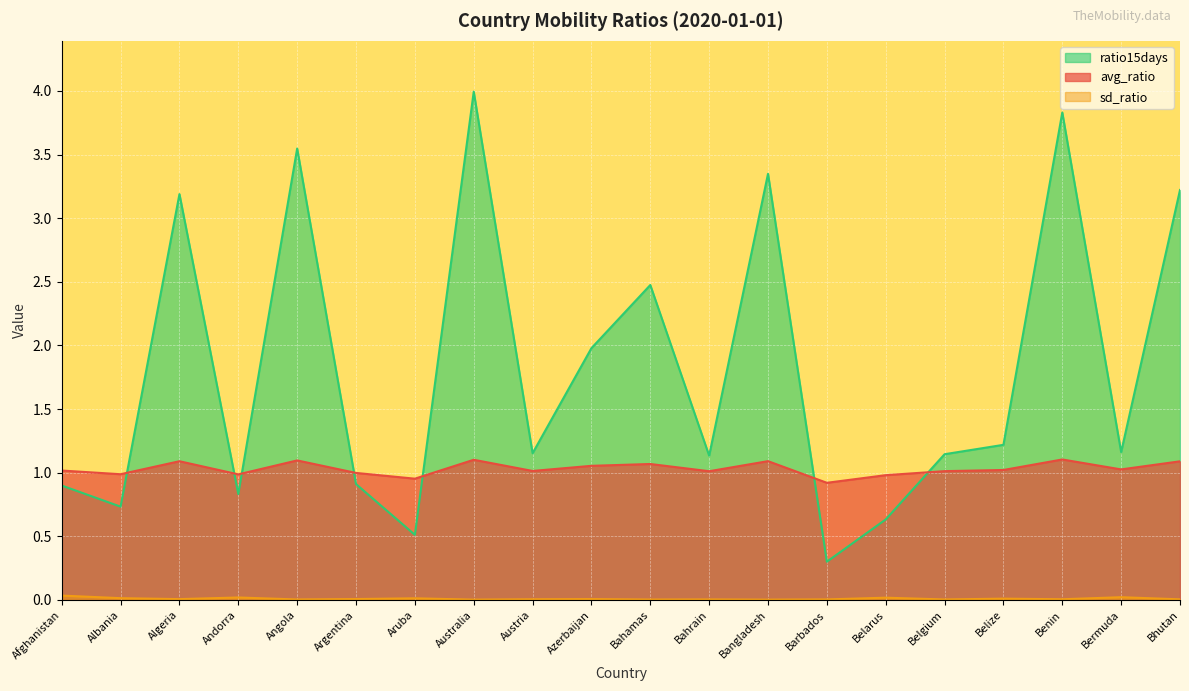

At which category is the sum across all series the highest?

Australia